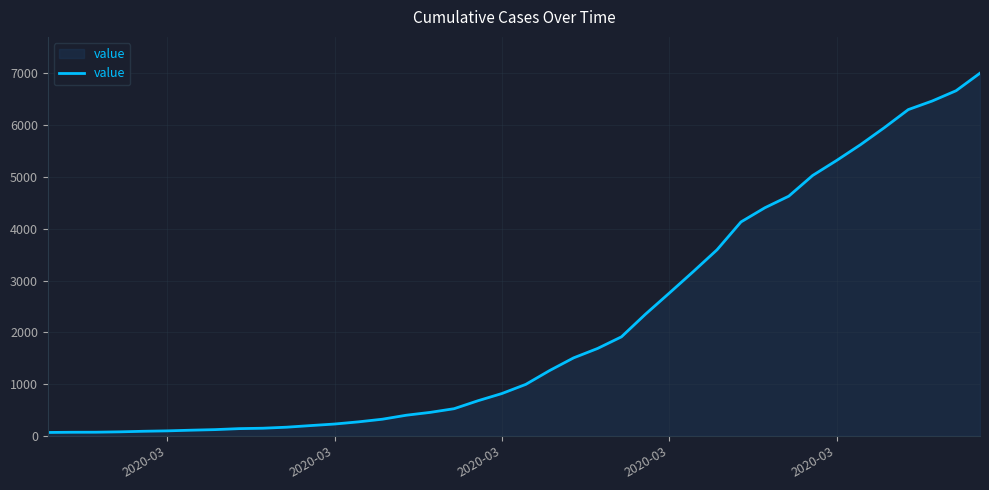

What is the maximum value shown in the chart?

7005